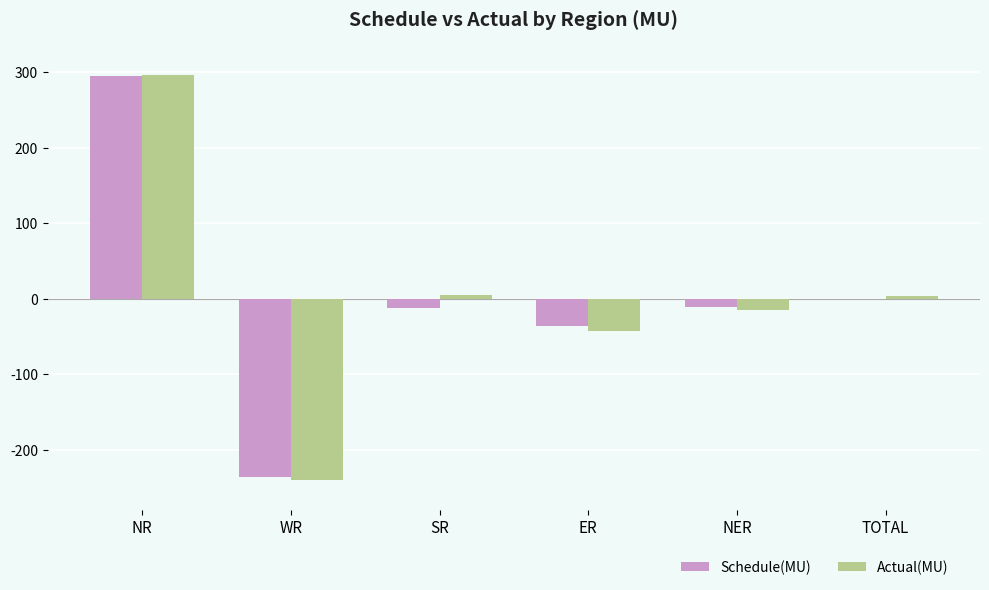

At which category is the sum across all series the highest?

NR